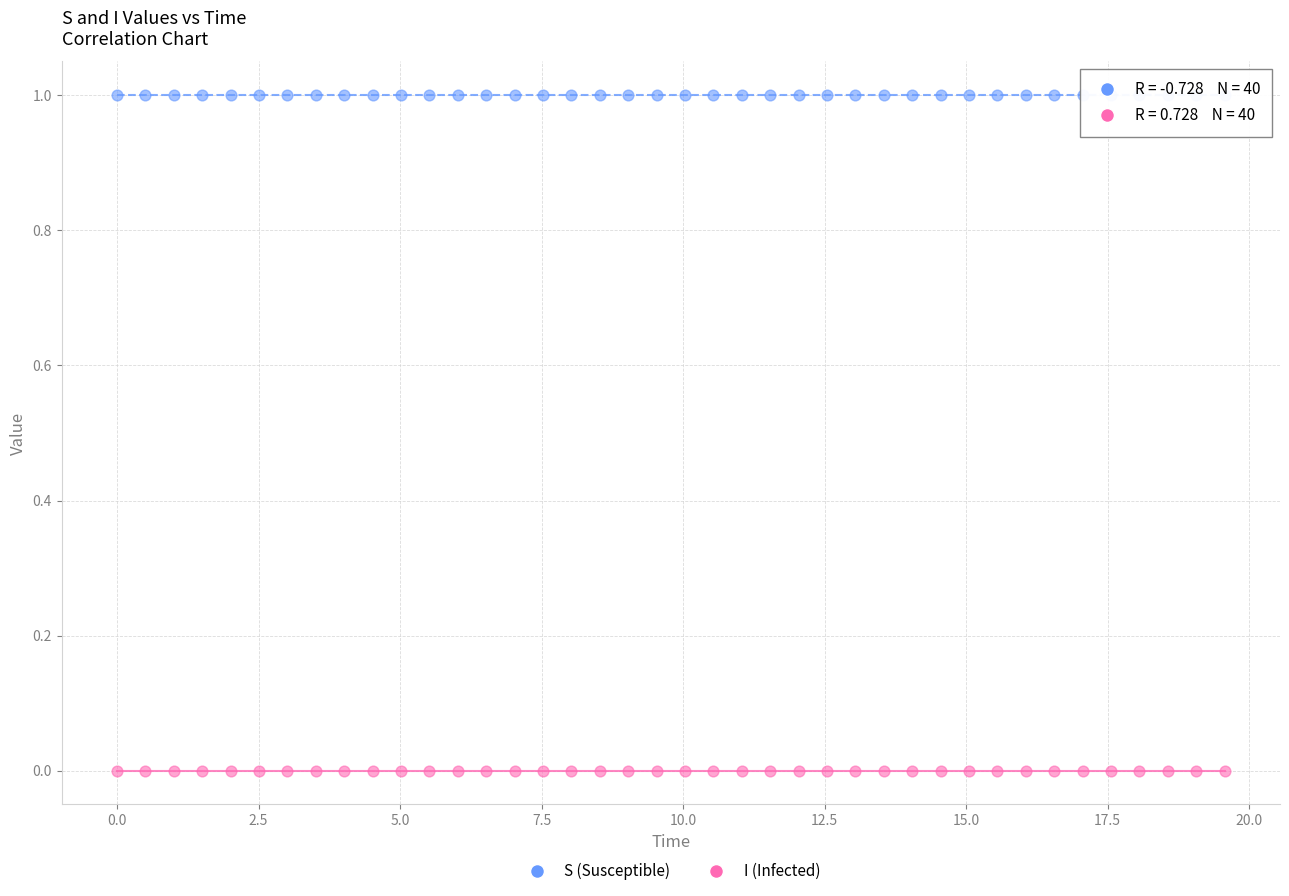

Which series contains the lowest Y value?

I (Infected)